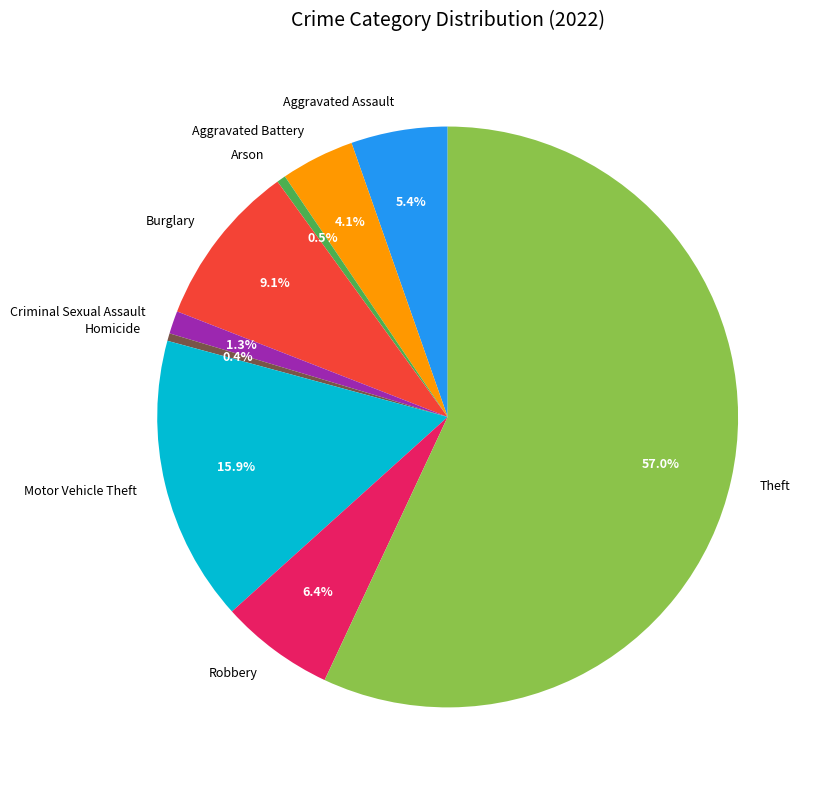

To the nearest percent, what is the difference between the Aggravated Battery and Criminal Sexual Assault slice percentages?

3%